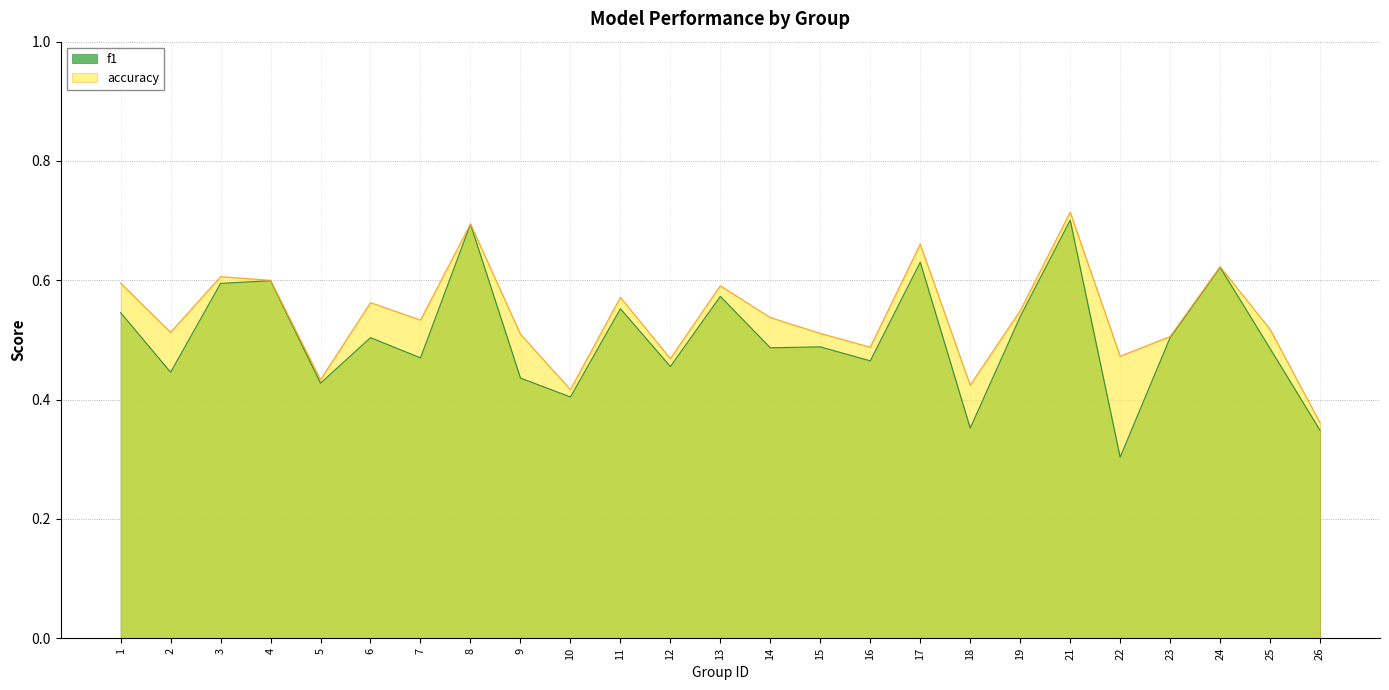

What is the difference between the f1 values at 4 and 21?

0.1